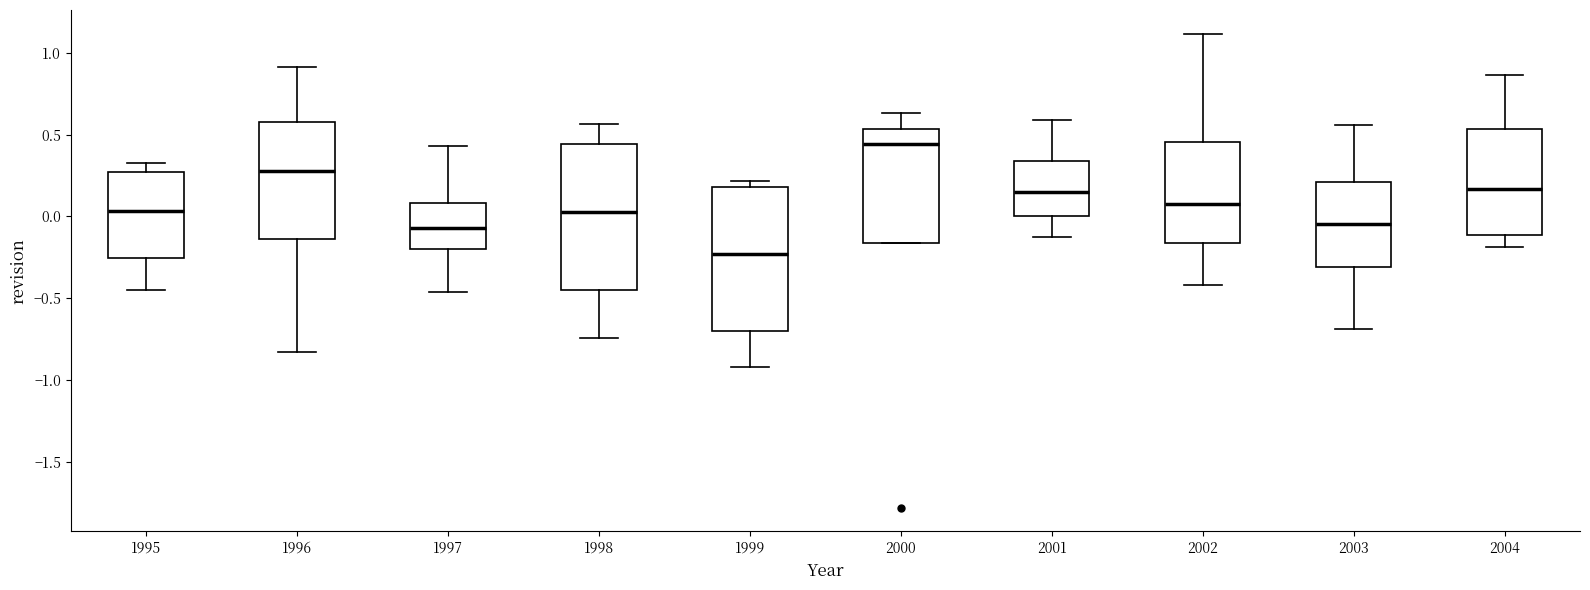

Reading left to right, read every box against the y-axis: the position of its median line, the range the box covers, and the ends of its whiskers. The values are not printed on the chart, so give them approximately, as read against the axis.

1995: median 0.05, box -0.25 to 0.25, whiskers -0.45 to 0.35
1996: median 0.30, box -0.15 to 0.60, whiskers -0.85 to 0.90
1997: median -0.05, box -0.20 to 0.10, whiskers -0.45 to 0.45
1998: median 0.05, box -0.45 to 0.45, whiskers -0.75 to 0.55
1999: median -0.25, box -0.70 to 0.20, whiskers -0.90 to 0.20 (just above the box's upper edge)
2000: median 0.45, box -0.15 to 0.55, whiskers -0.15 to 0.65
2001: median 0.15, box 0.00 to 0.35, whiskers -0.15 to 0.60
2002: median 0.10, box -0.15 to 0.45, whiskers -0.40 to 1.10
2003: median -0.05, box -0.30 to 0.20, whiskers -0.70 to 0.55
2004: median 0.15, box -0.10 to 0.55, whiskers -0.20 to 0.85